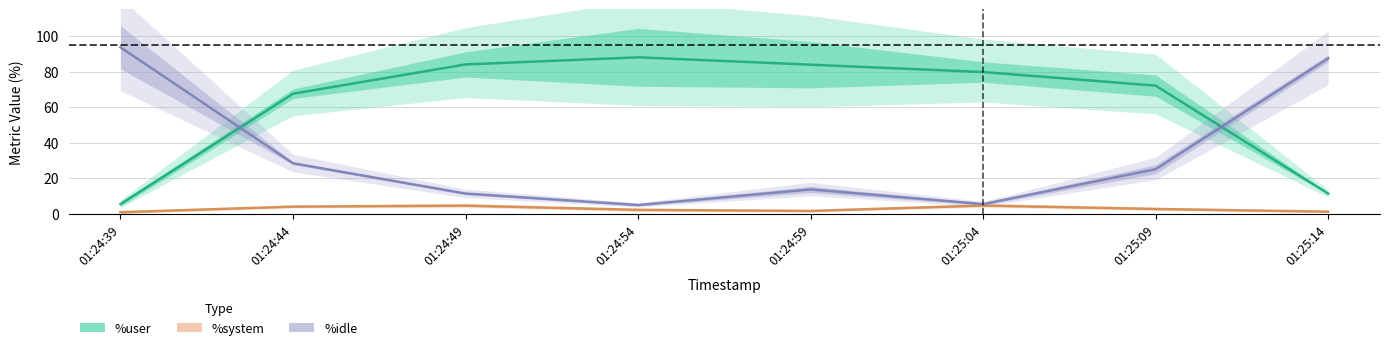

At which label is %system closest to 2?

01:24:54